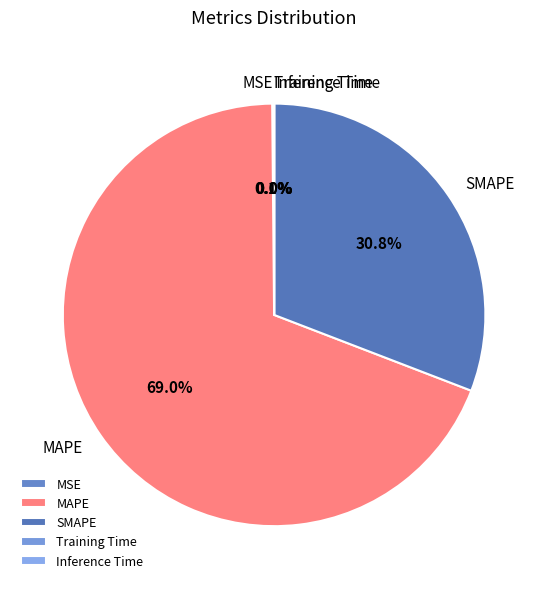

Which category has the biggest portion of the pie?

MAPE